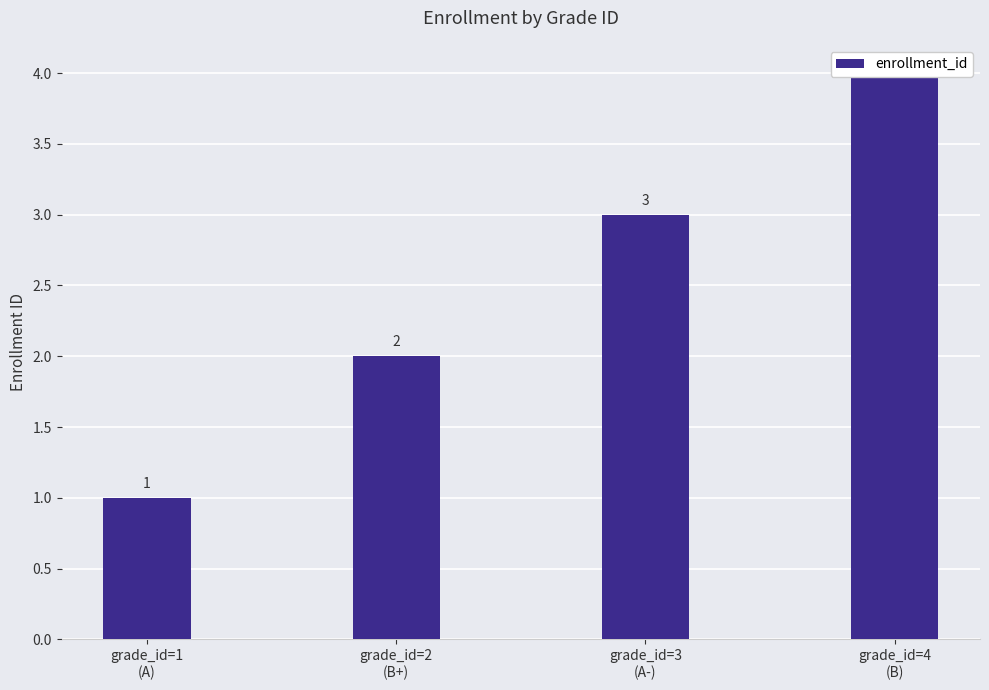

Reading left to right, transcribe all the data shown in this chart.

1	2	3	4